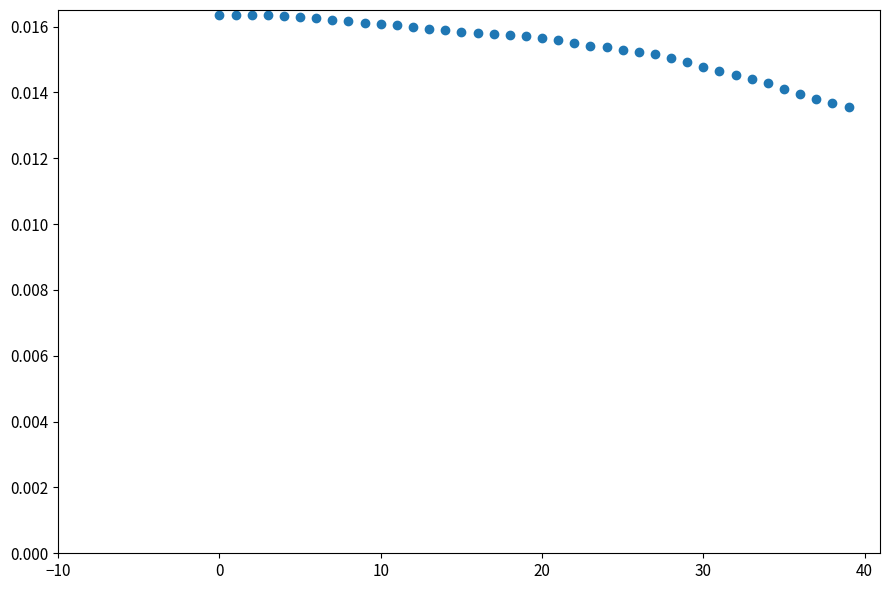

How many data points are displayed?

40